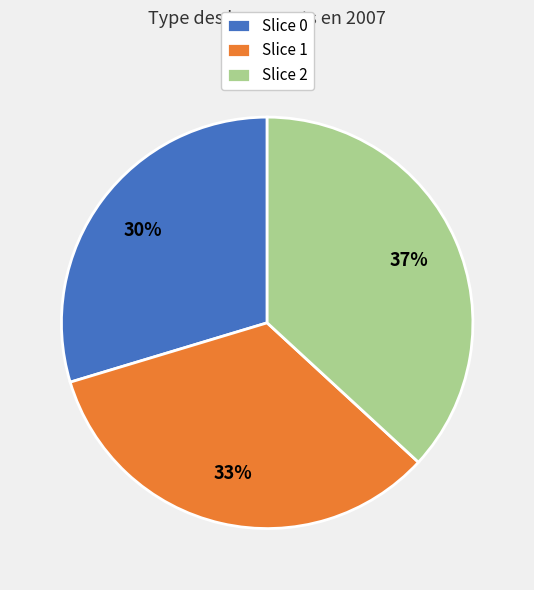

Rank the categories by value from highest to lowest.

Slice 2, Slice 1, Slice 0